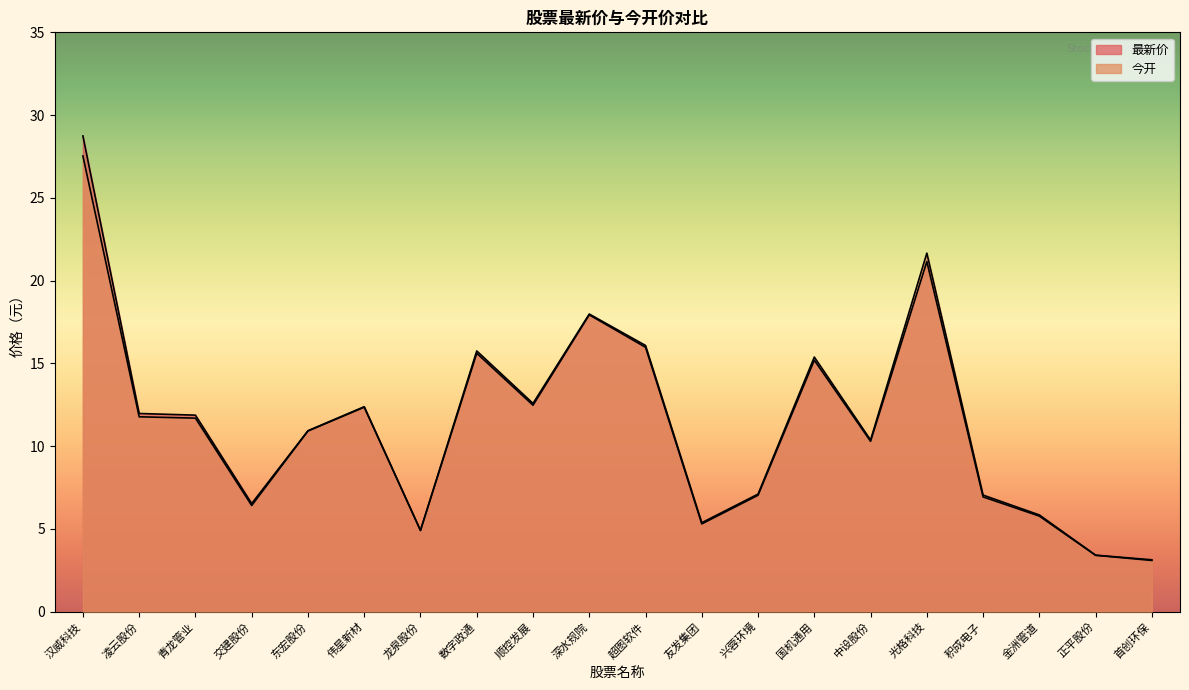

Which series ends up on top after the final intersection of 最新价 and 今开?

今开